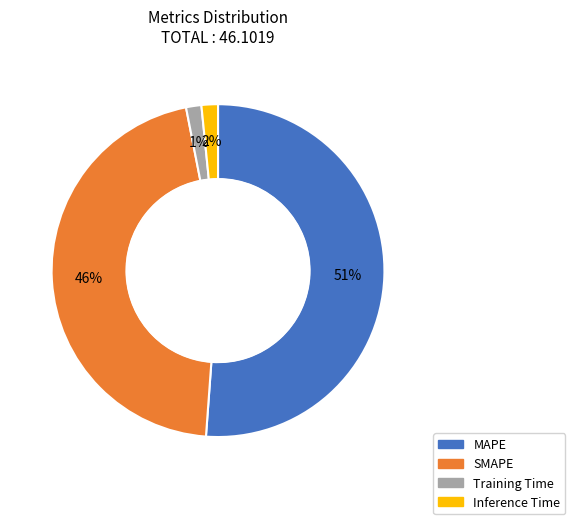

Between SMAPE and MAPE, which is larger?

MAPE